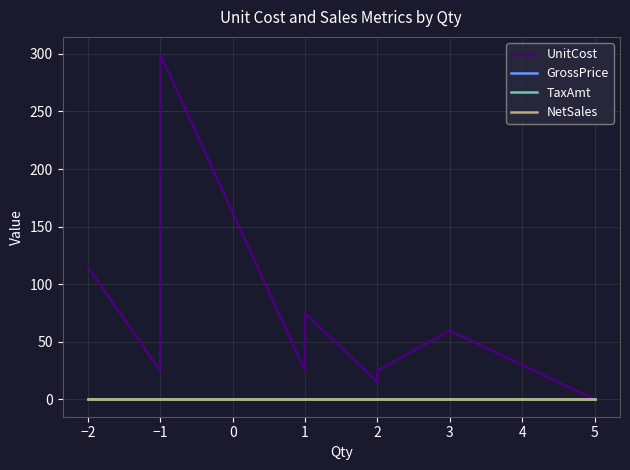

Reading left to right, transcribe all the data shown in this chart.

UnitCost: 115.0	24.8	50.8	75.0	75.0	299.8	24.8	25.0	25.0	39.8	50.0	59.8	59.8	60.0	75.0	15.0	25.0	59.8	0.0
GrossPrice: 0.0	0.0	0.0	0.0	0.0	0.0	0.0	0.0	0.0	0.0	0.0	0.0	0.0	0.0	0.0	0.0	0.0	0.0	0.0
TaxAmt: 0.0	0.0	0.0	0.0	0.0	0.0	0.0	0.0	0.0	0.0	0.0	0.0	0.0	0.0	0.0	0.0	0.0	0.0	0.0
NetSales: 0.0	0.0	0.0	0.0	0.0	0.0	0.0	0.0	0.0	0.0	0.0	0.0	0.0	0.0	0.0	0.0	0.0	0.0	0.0